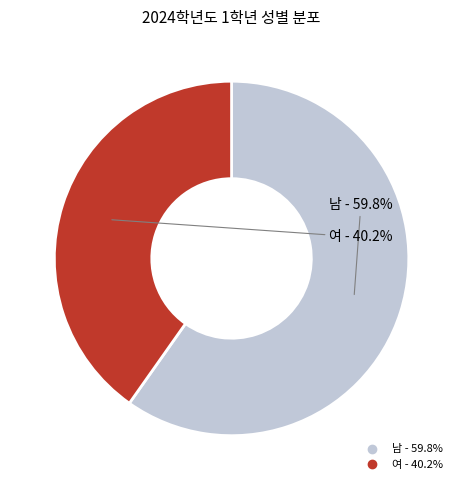

To the nearest percent, what is the average slice percentage?

50%